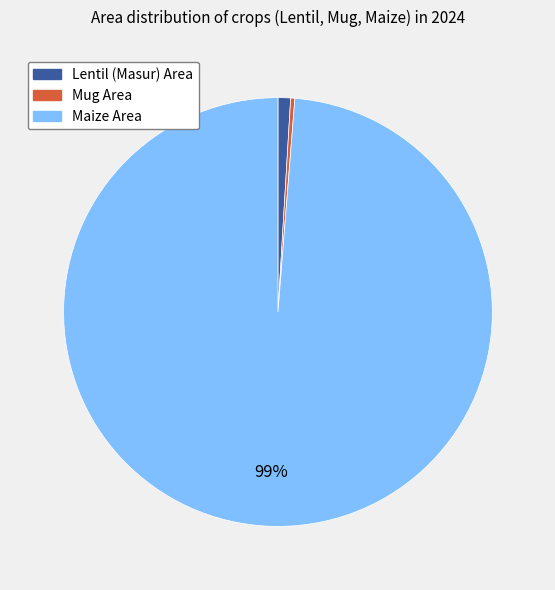

Does any single category account for the majority?

Yes